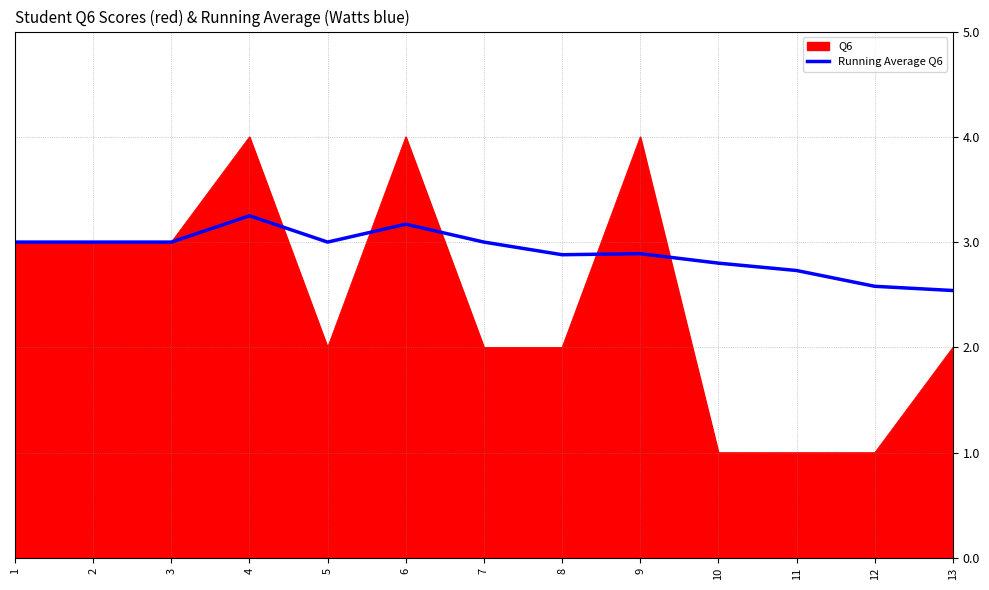

What is the lowest value of the Running Average Q6 series?

2.5